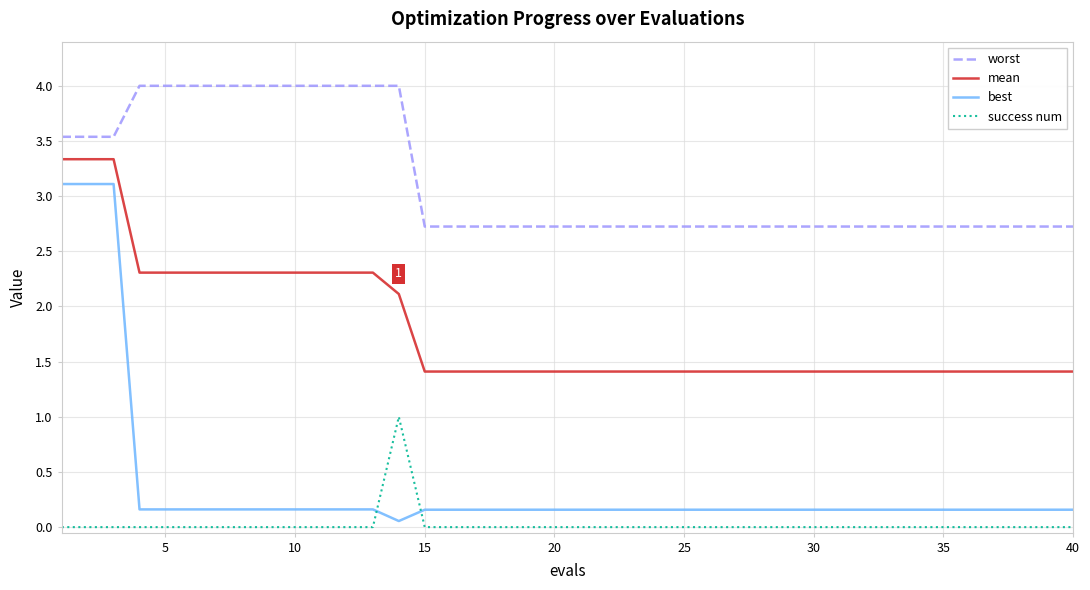

True or false: best and worst intersect in this chart.

False